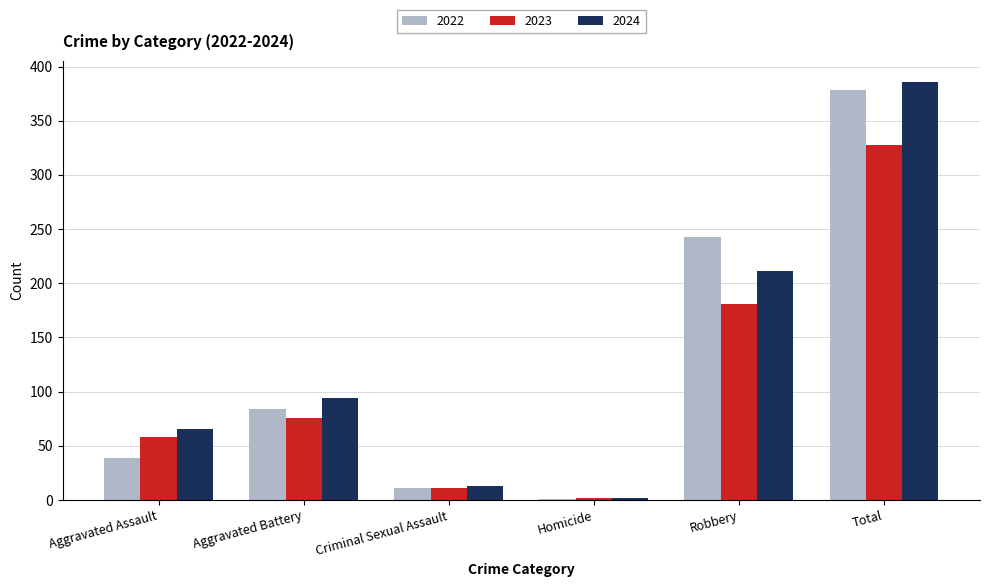

At which label is 2024 closest to 194?

Robbery